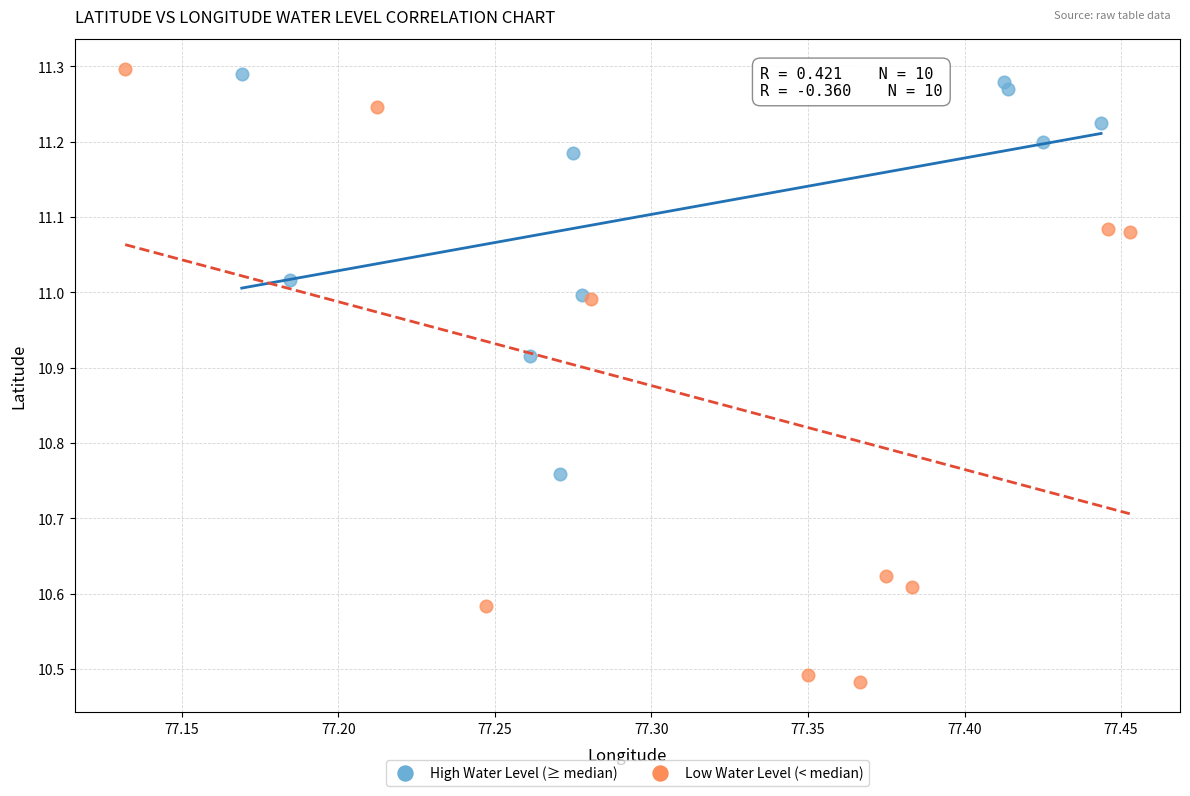

Which series contains the lowest Y value?

Low Water Level (< median)